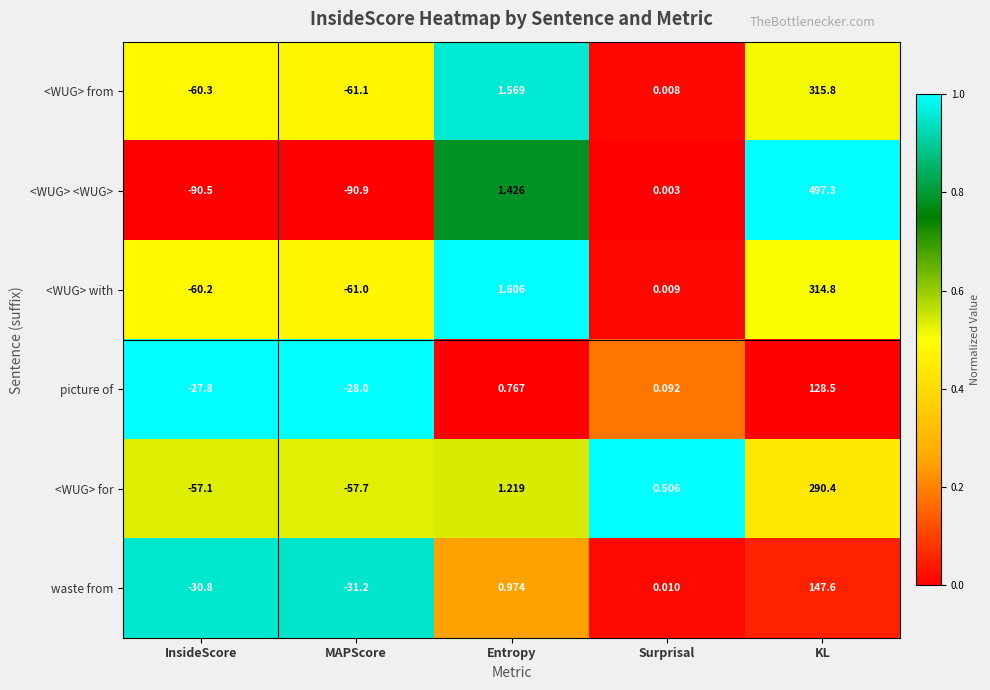

At which label is picture of closest to 50?

Entropy